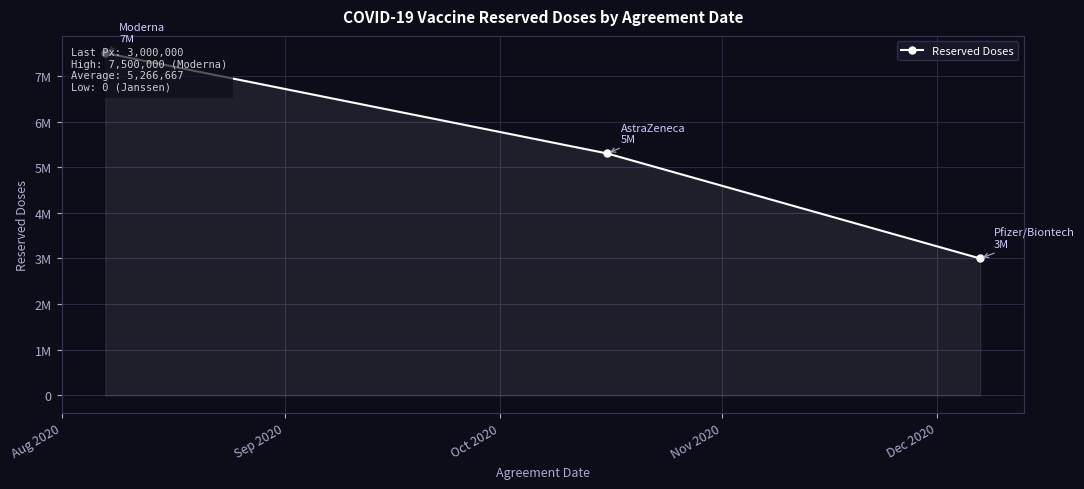

At which label does the data first exceed 5300000?

Aug 2020